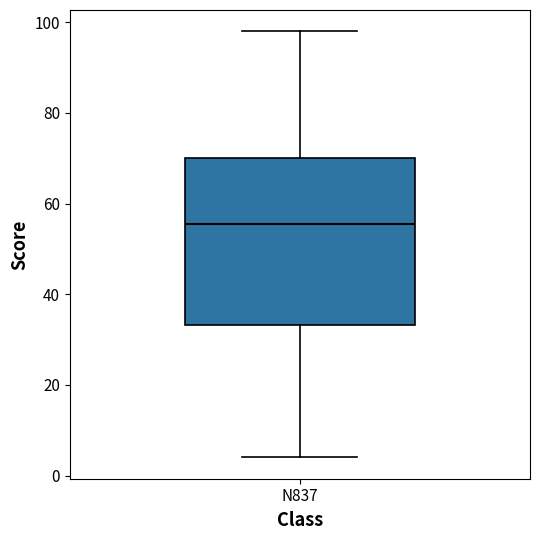

Read this box plot against the y-axis: the position of the median line, the range covered by the box, and the ends of both whiskers. The values are not printed on the chart, so give them approximately, as read against the axis.

median 56, box 34 to 70, whiskers 4 to 98